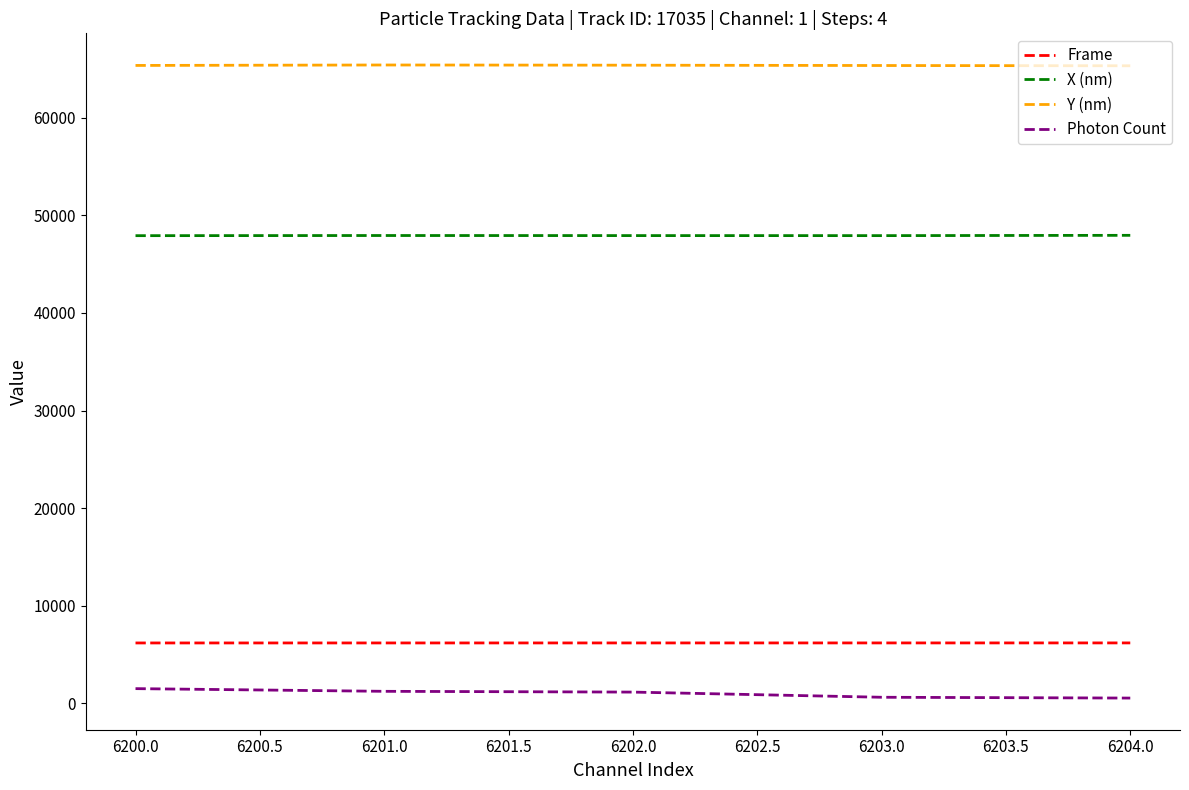

True or false: Frame and Photon Count cross at least once.

False